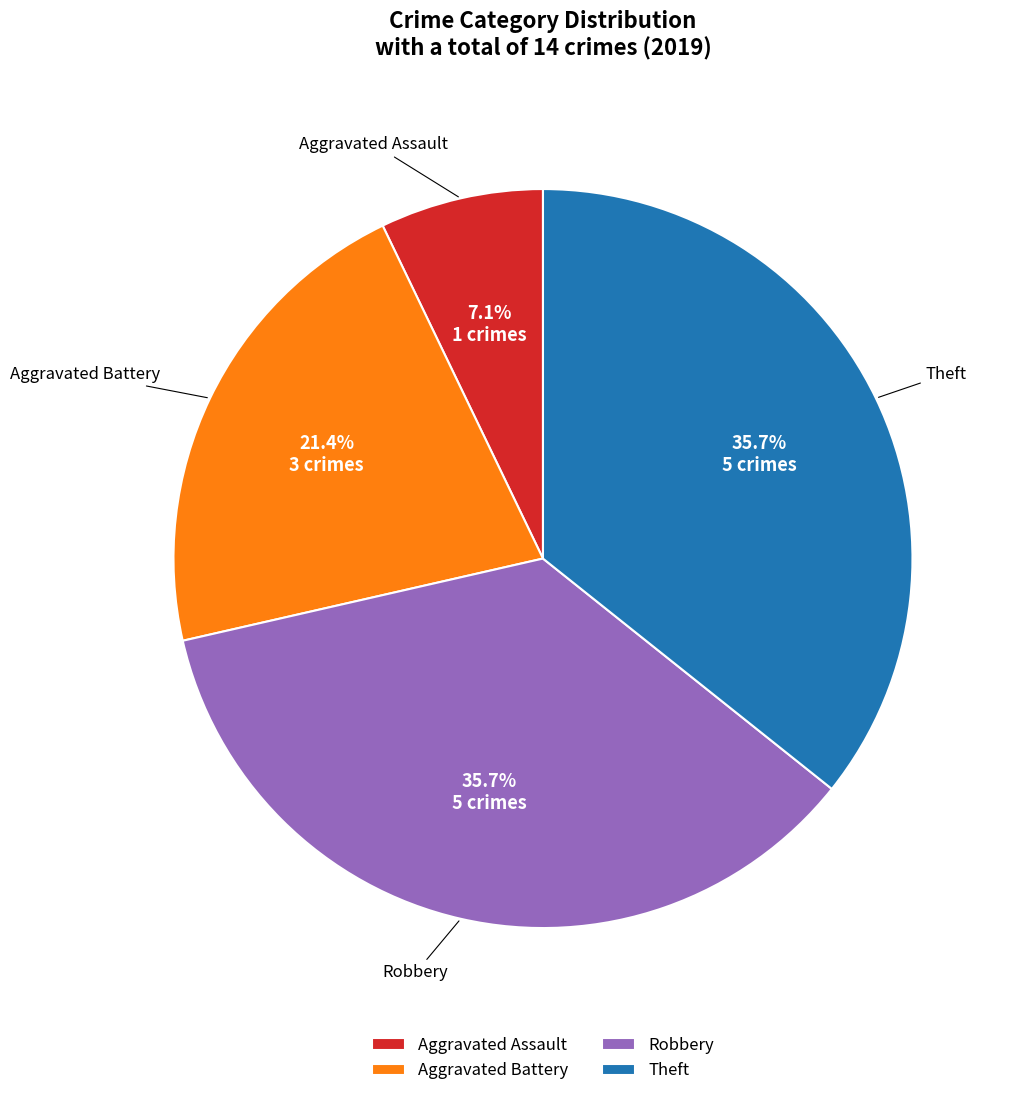

What portion of the pie excludes Aggravated Assault?

92.9%